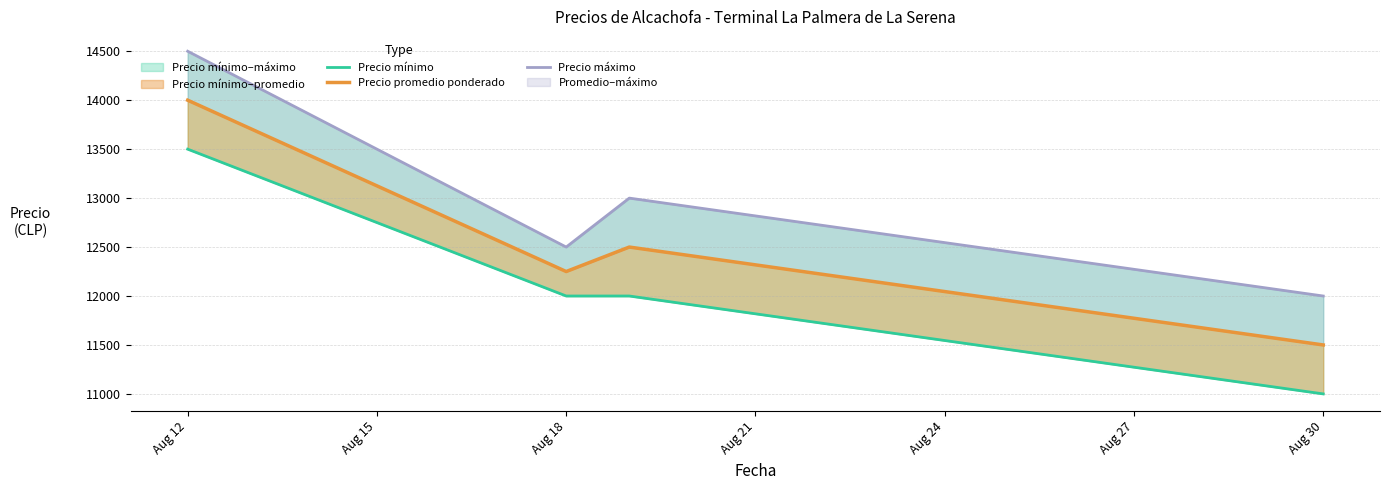

True or false: Precio promedio ponderado has a value of 23458 at Aug 12.

False